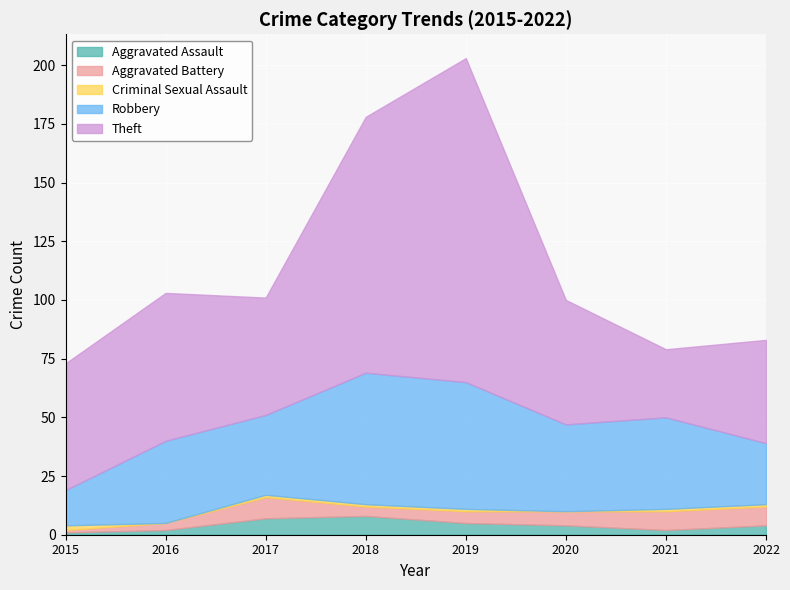

How many lines are shown in the chart?

5